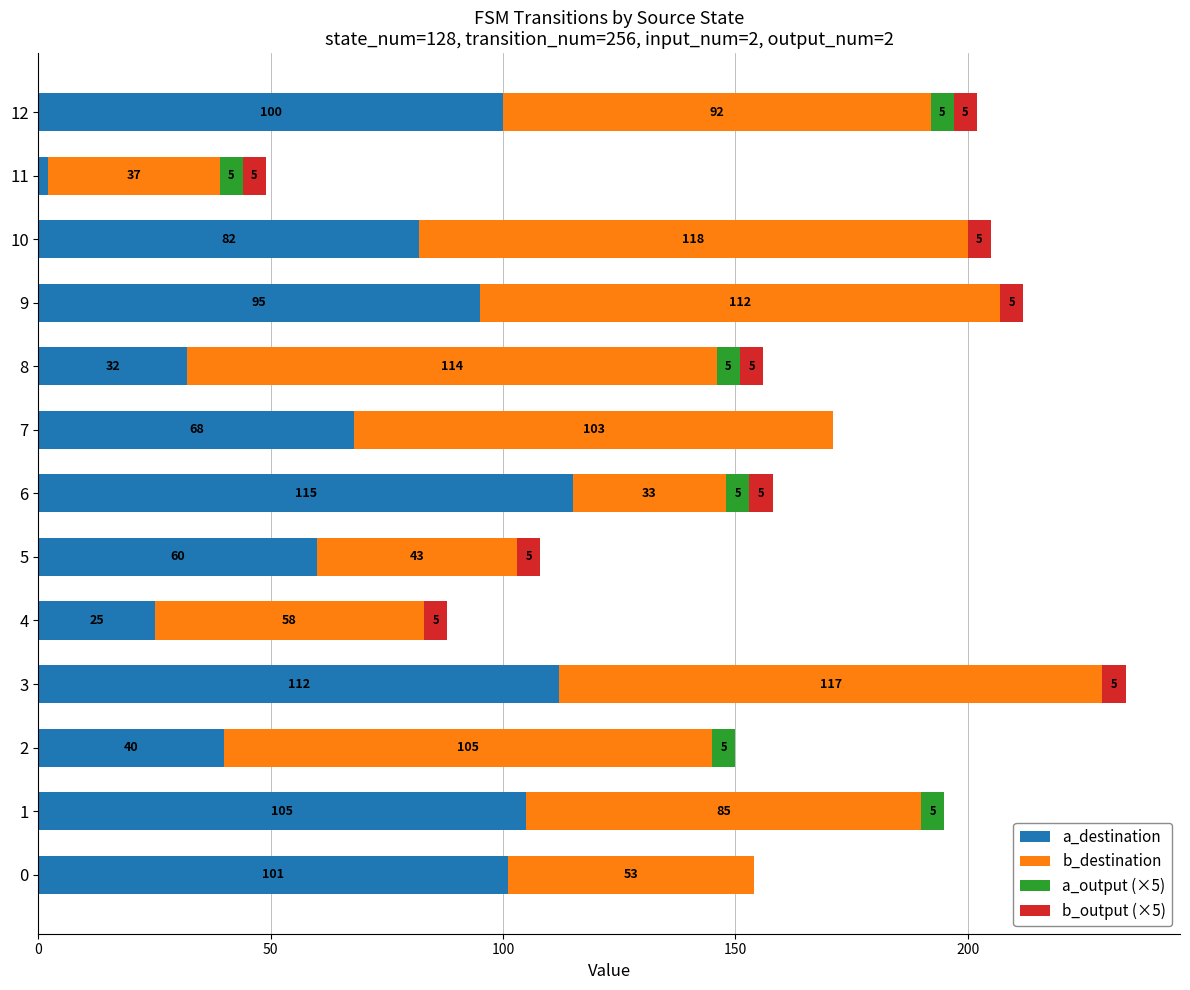

What is the sum of the a_destination values at 5 and 12?

160